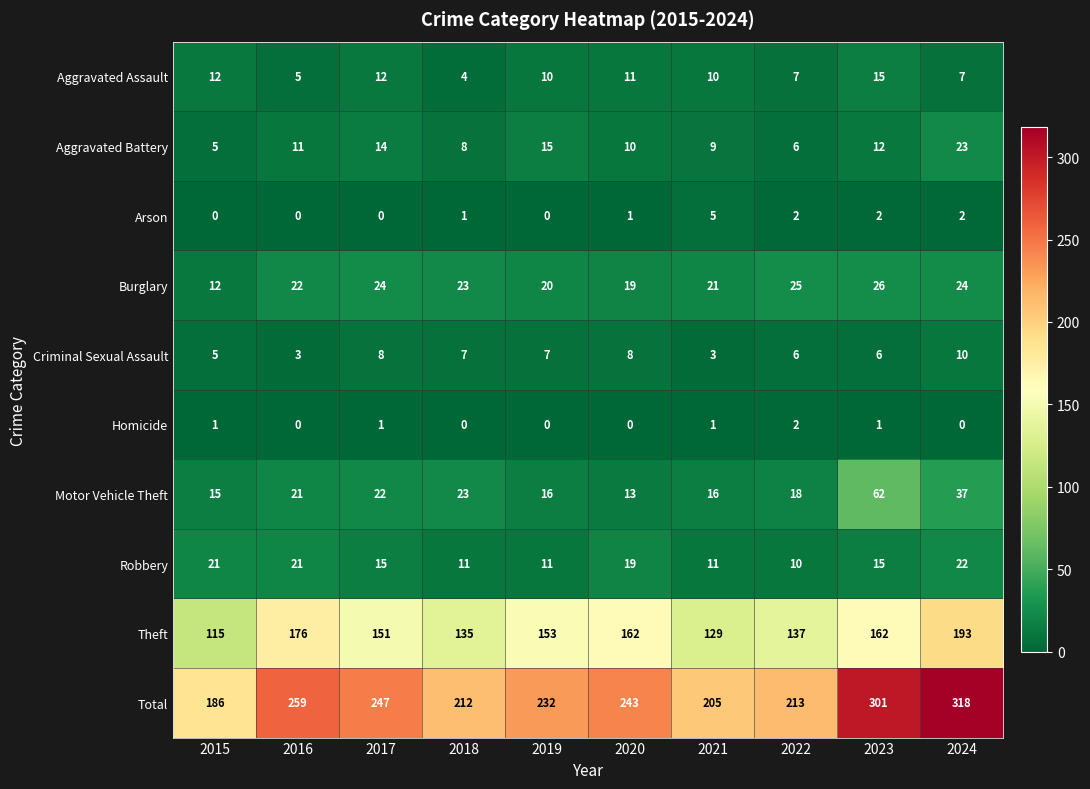

What is the approximate value of Theft at 2021, to the nearest 10?

130